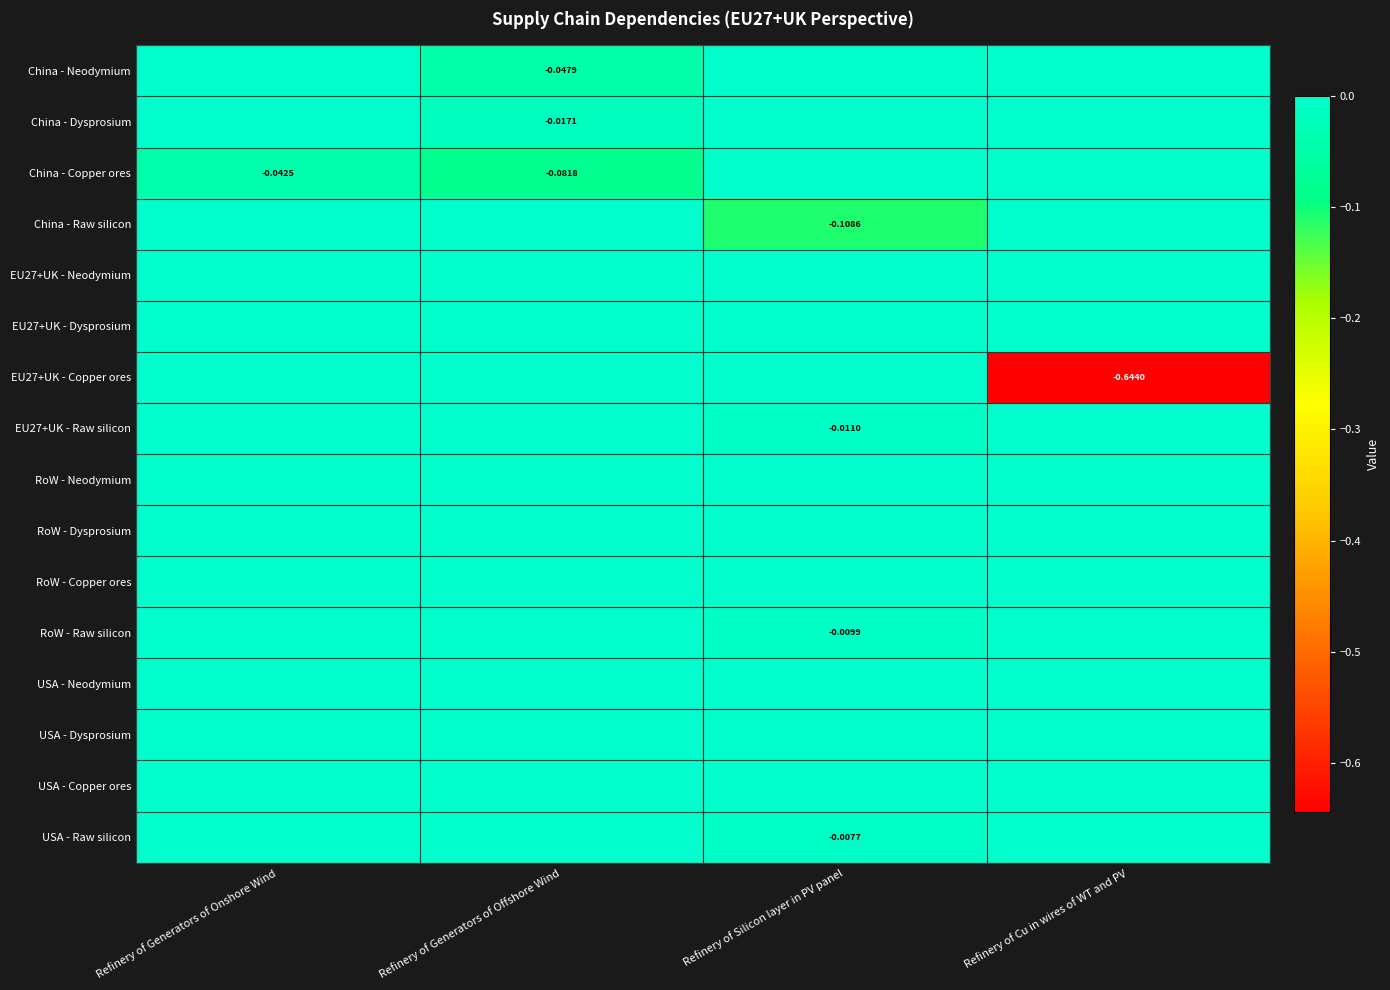

Rank the series at Refinery of Cu in wires of WT and PV from highest to lowest value.

China - Neodymium, China - Dysprosium, China - Copper ores, China - Raw silicon, EU27+UK - Neodymium, EU27+UK - Dysprosium, EU27+UK - Raw silicon, RoW - Neodymium, RoW - Dysprosium, RoW - Copper ores, RoW - Raw silicon, USA - Neodymium, USA - Dysprosium, USA - Copper ores, USA - Raw silicon, EU27+UK - Copper ores